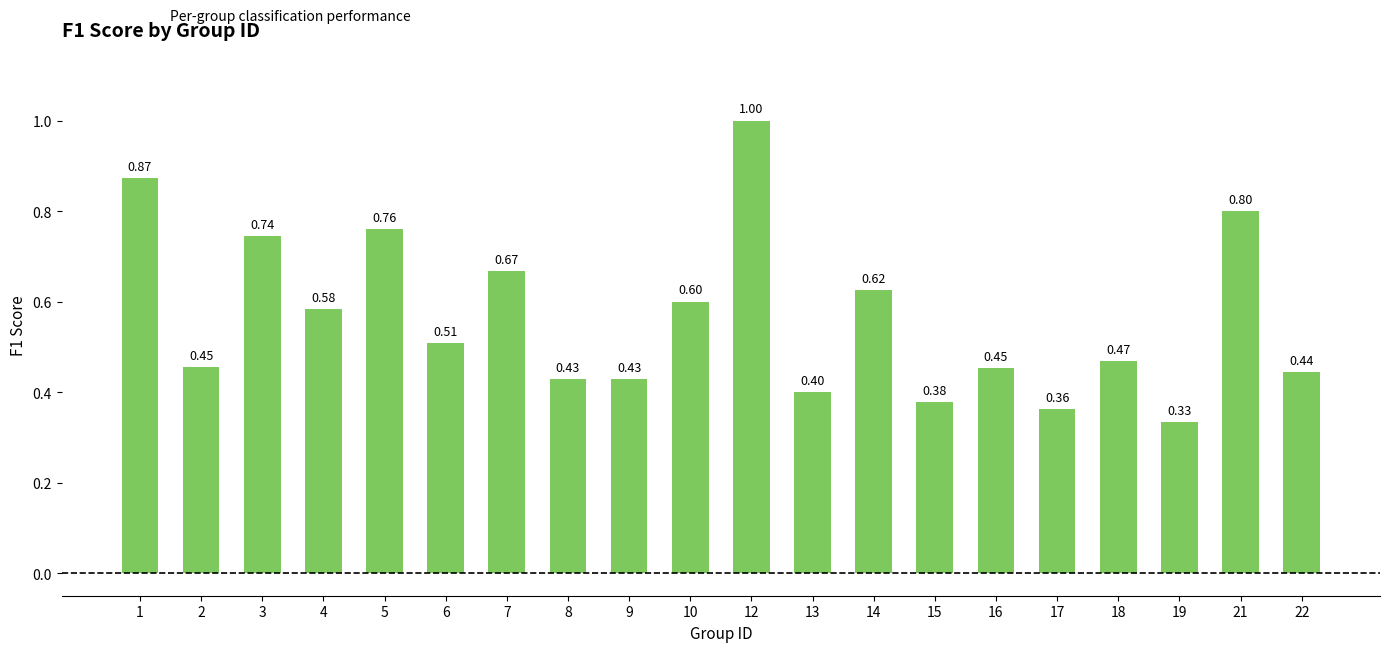

What is the sum of the values at 7 and 8?

1.1